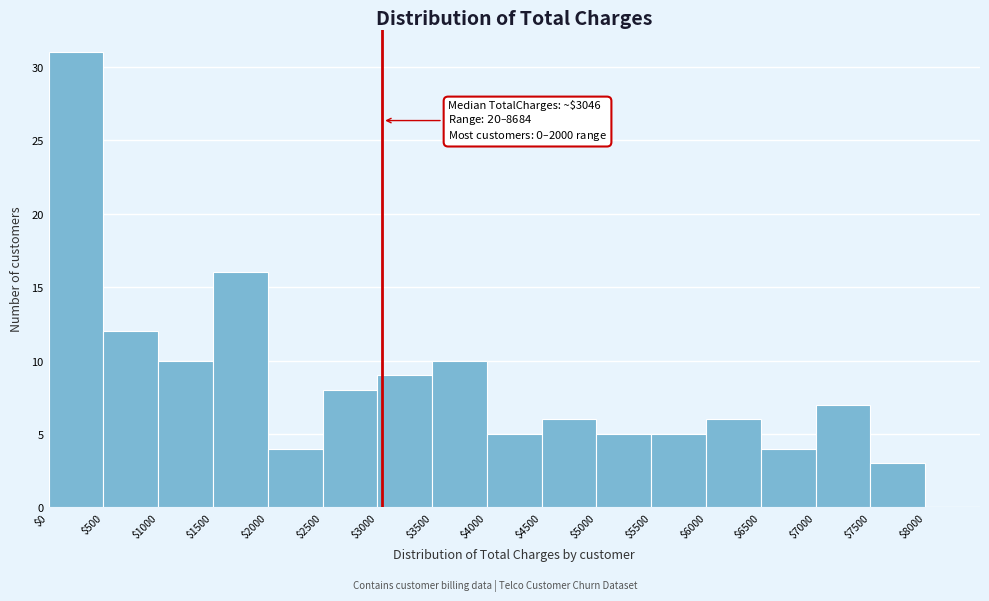

Which range on the x-axis has the tallest bar?

$0 to $500